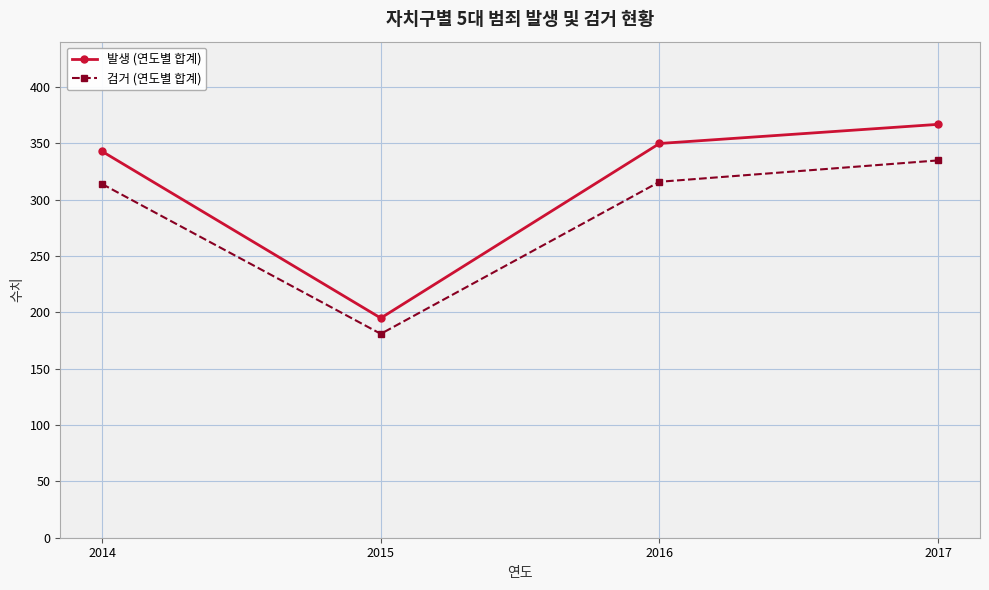

How many lines are shown in the chart?

2